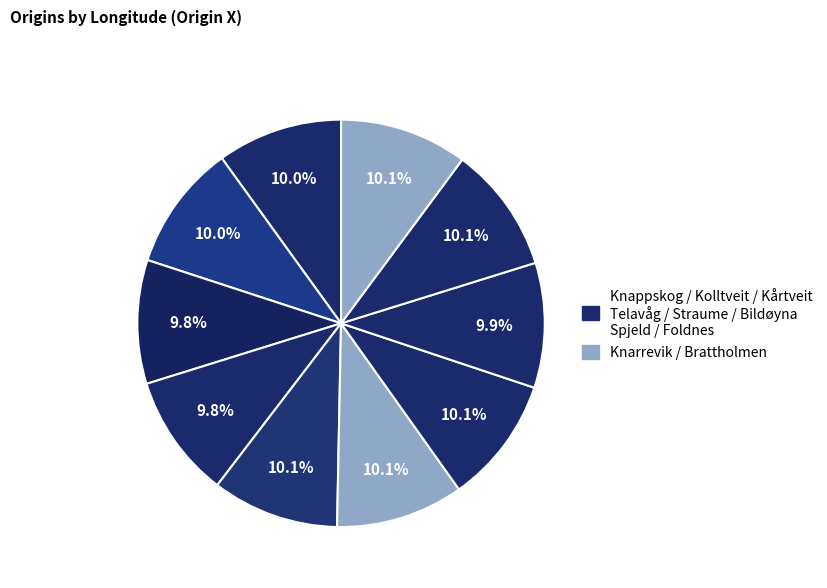

How many slices are in this pie chart?

10